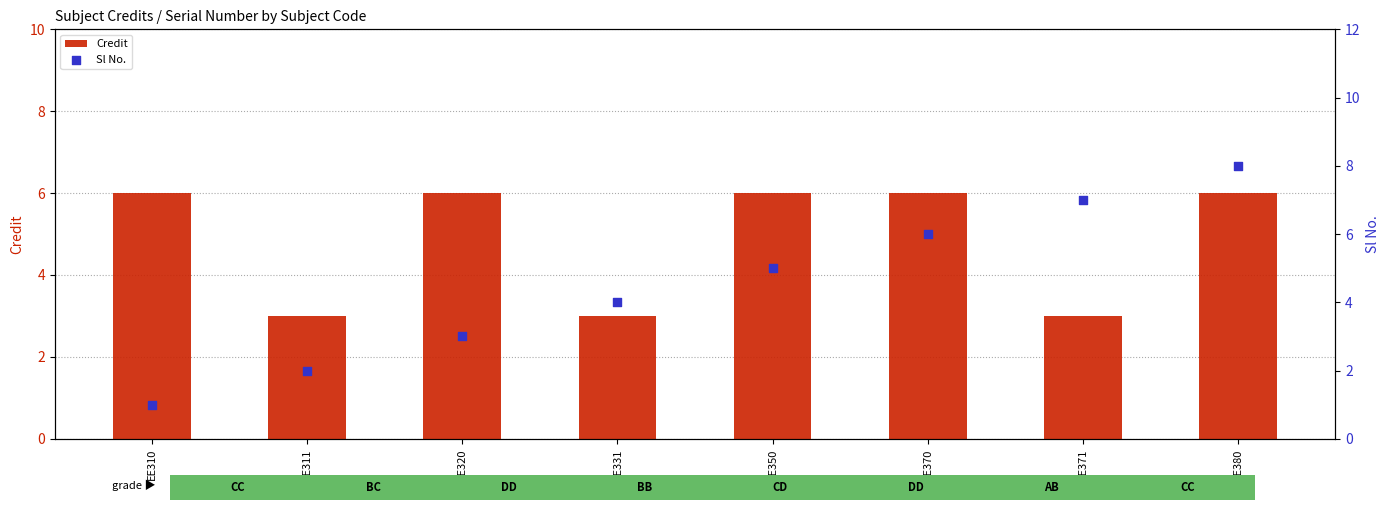

What are all the series names shown in the legend?

Credit, Sl No.